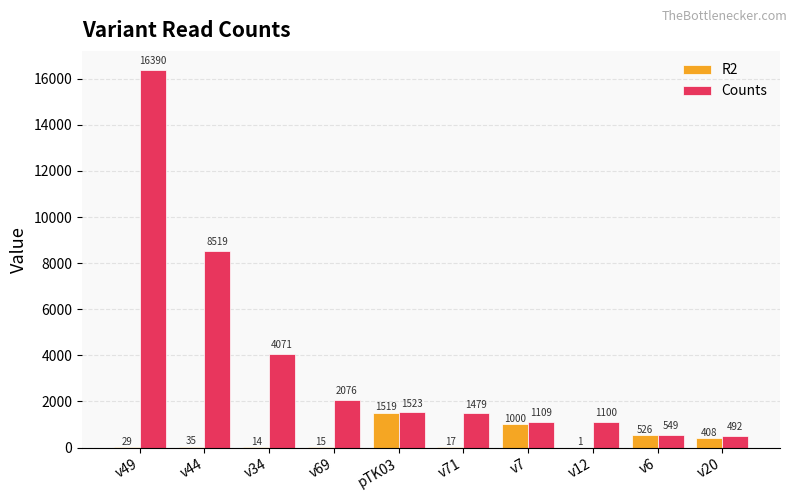

How many categories are shown in the chart?

10